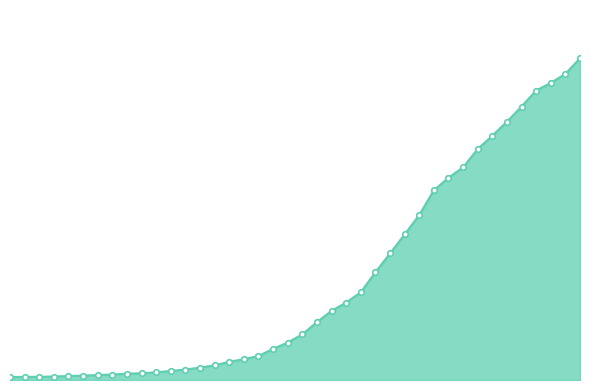

Does the chart have visible grid lines?

No